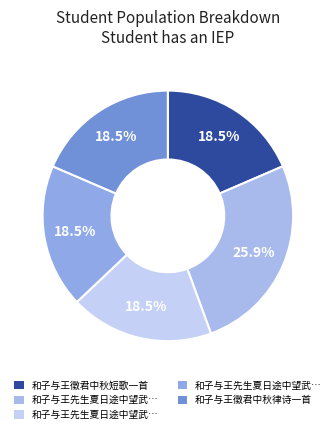

Count the number of slices in the pie.

5